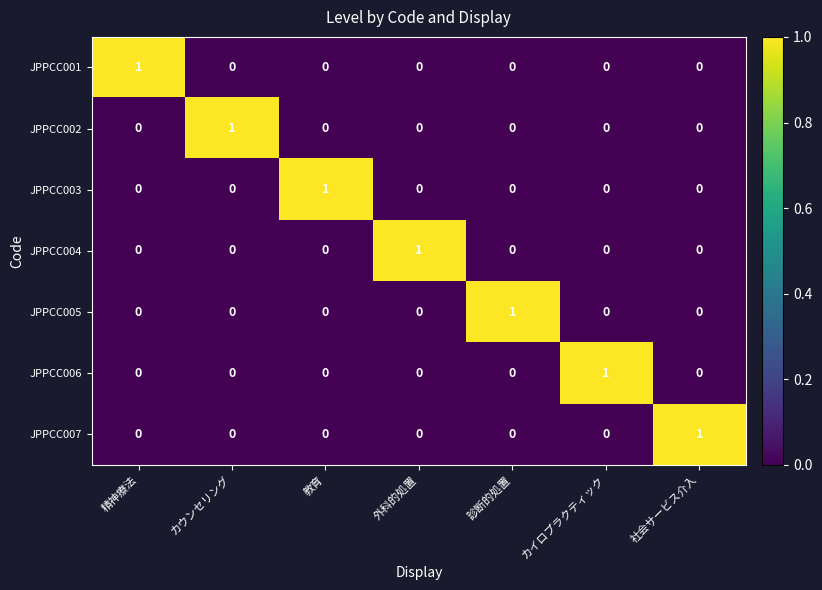

How many JPPCC002 values are between 0 and 1?

7